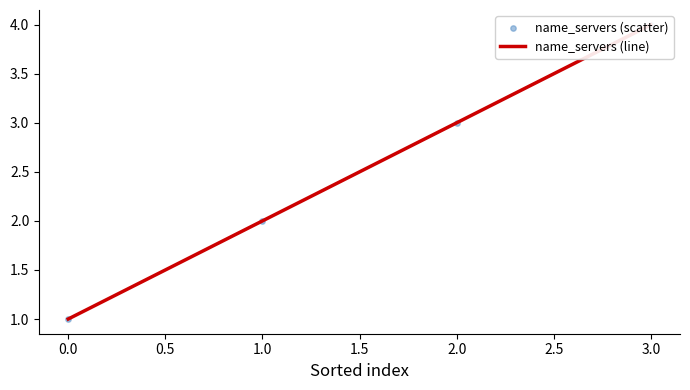

Is the value of name_servers (line) at 1.0 greater than the value of name_servers (scatter) at 2.0?

No